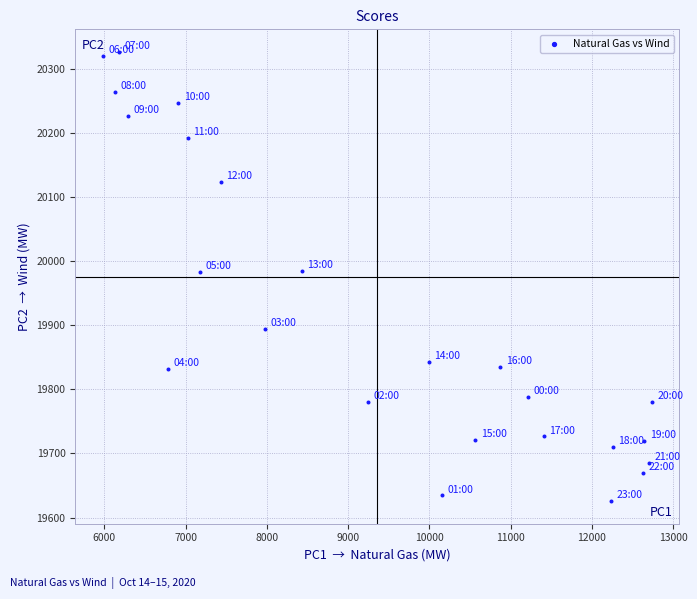

What is the range of X values (max minus min)?

6757.7